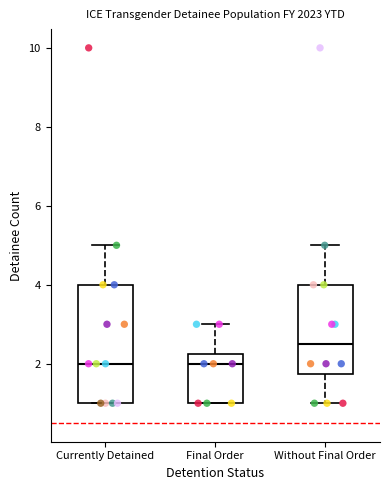

Reading left to right, read every box against the y-axis: the position of its median line, the range the box covers, and the ends of its whiskers. The values are not printed on the chart, so give them approximately, as read against the axis.

Currently Detained: median 2.0, box 1.0 to 4.0, whiskers 1.0 to 5.0
Final Order: median 2.0, box 1.0 to 2.2, whiskers 1.0 to 3.0
Without Final Order: median 2.6, box 1.8 to 4.0, whiskers 1.0 to 5.0